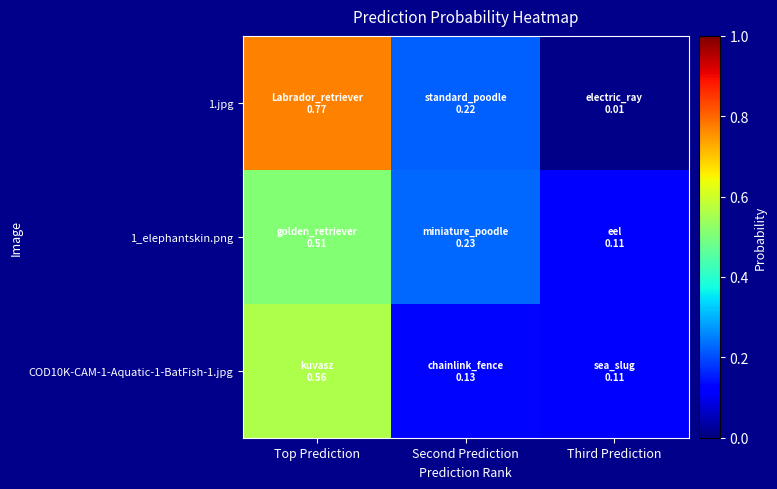

List the series in order of their overall mean, highest first.

1.jpg, 1_elephantskin.png, COD10K-CAM-1-Aquatic-1-BatFish-1.jpg